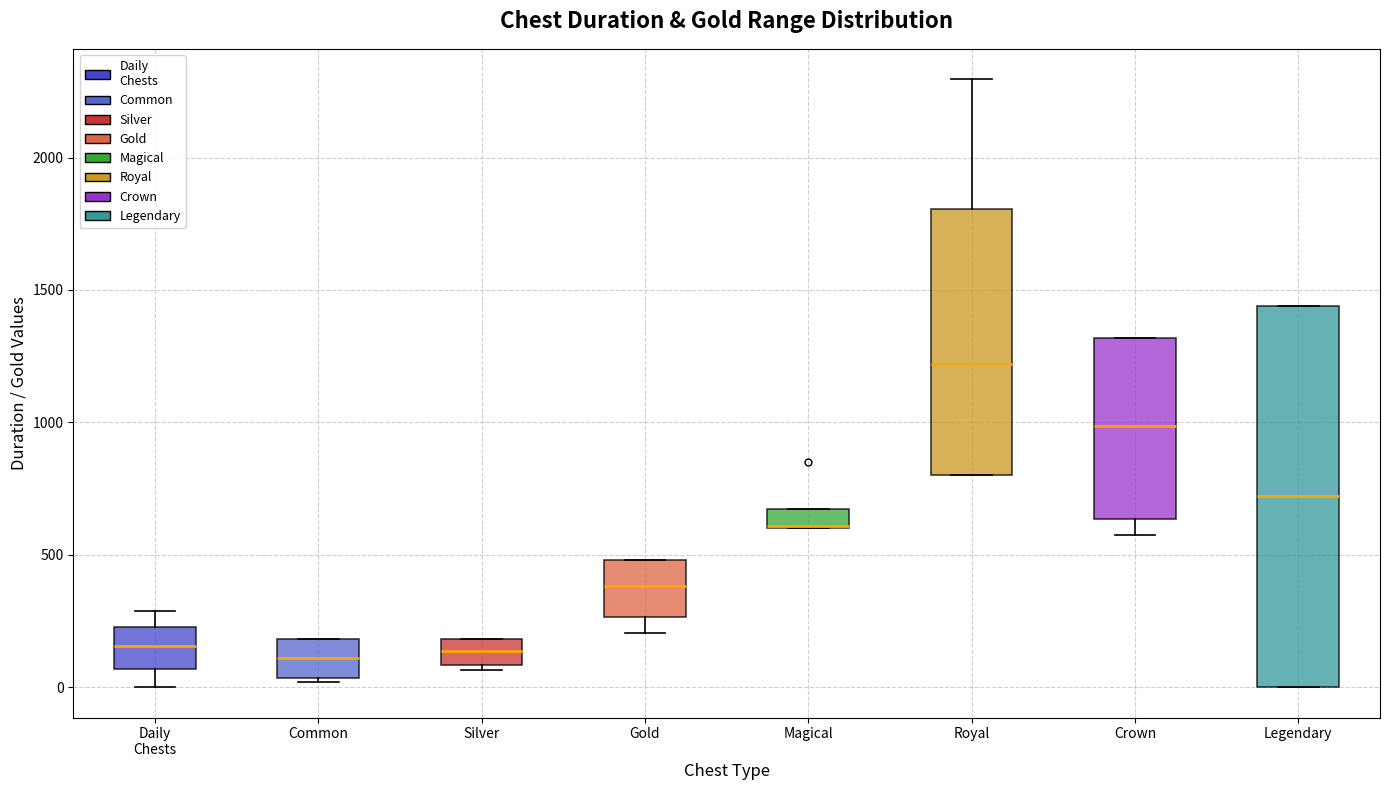

Where is the lower edge of the box for Gold on the y-axis? The values are not printed on the chart, so give them approximately, as read against the axis.

250